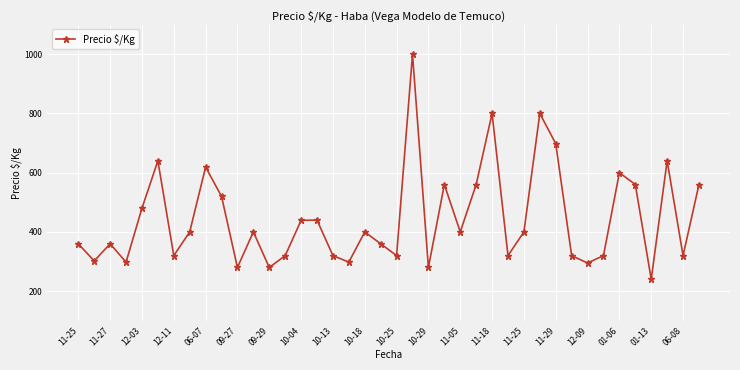

How many interior local valleys (lower than both neighbors) does the data have?

13